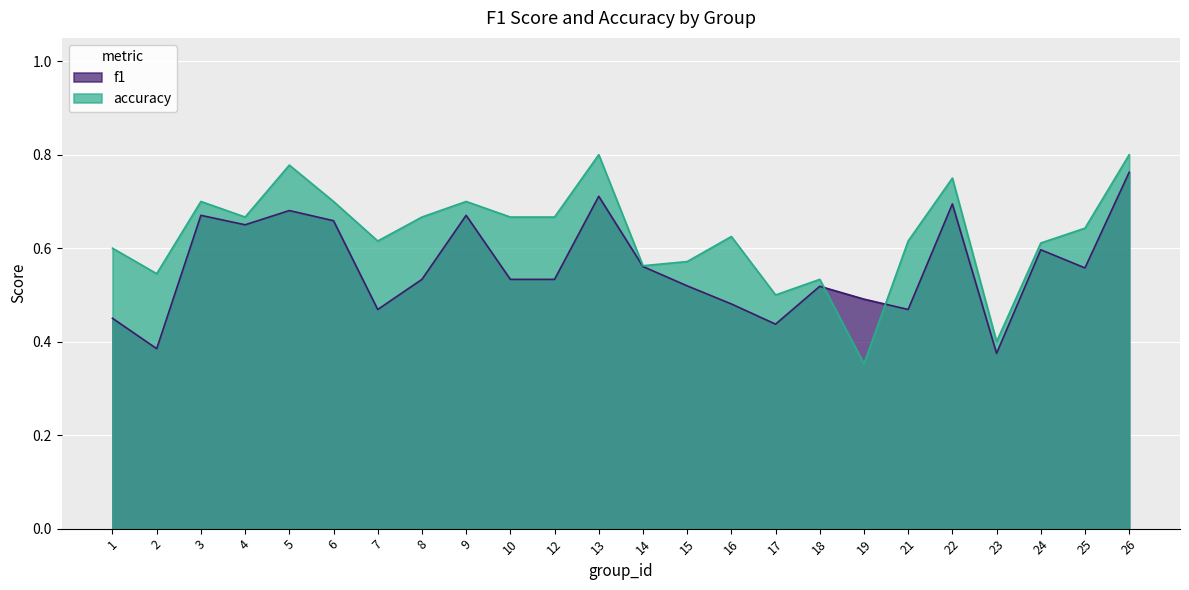

Reading left to right, what are all the values shown in this chart?

f1: 0.5	0.4	0.7	0.7	0.7	0.7	0.5	0.5	0.7	0.5	0.5	0.7	0.6	0.5	0.5	0.4	0.5	0.5	0.5	0.7	0.4	0.6	0.6	0.8
accuracy: 0.6	0.5	0.7	0.7	0.8	0.7	0.6	0.7	0.7	0.7	0.7	0.8	0.6	0.6	0.6	0.5	0.5	0.4	0.6	0.8	0.4	0.6	0.6	0.8